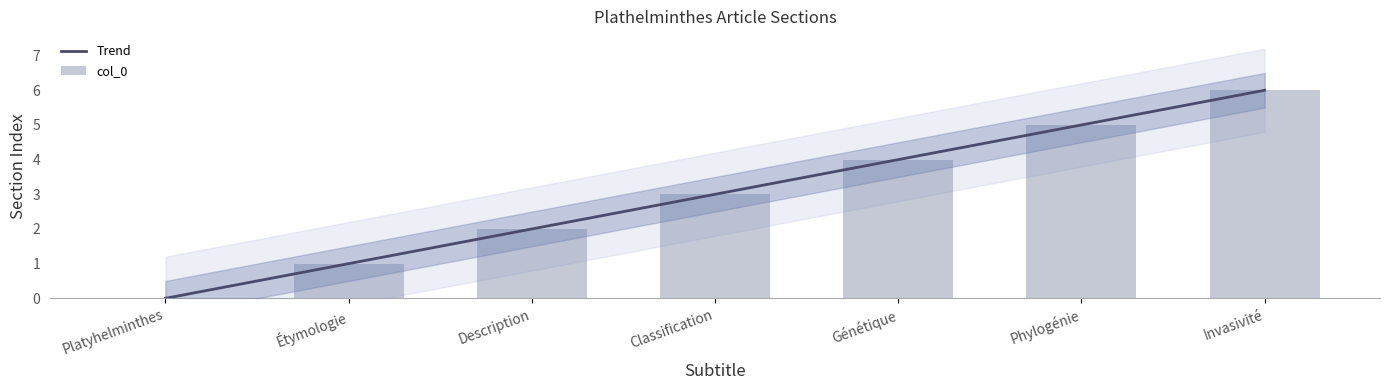

How many data points are above 3?

3